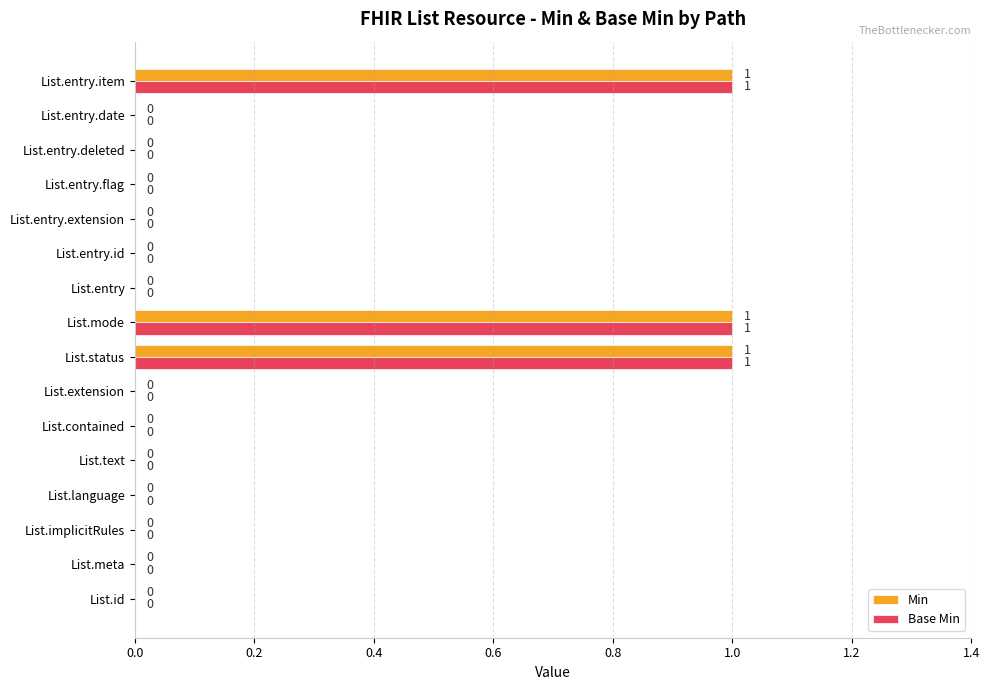

What are all the series names shown in the legend?

Min, Base Min